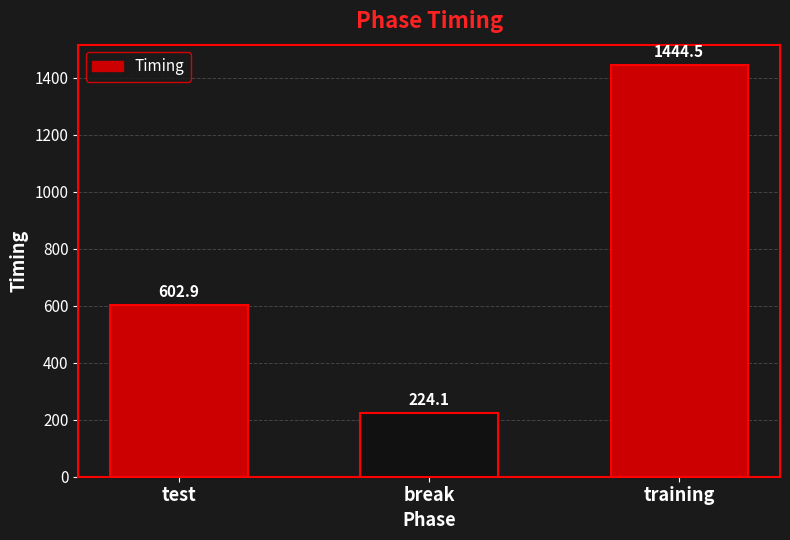

What is the label of the 1st bar from the right?

training